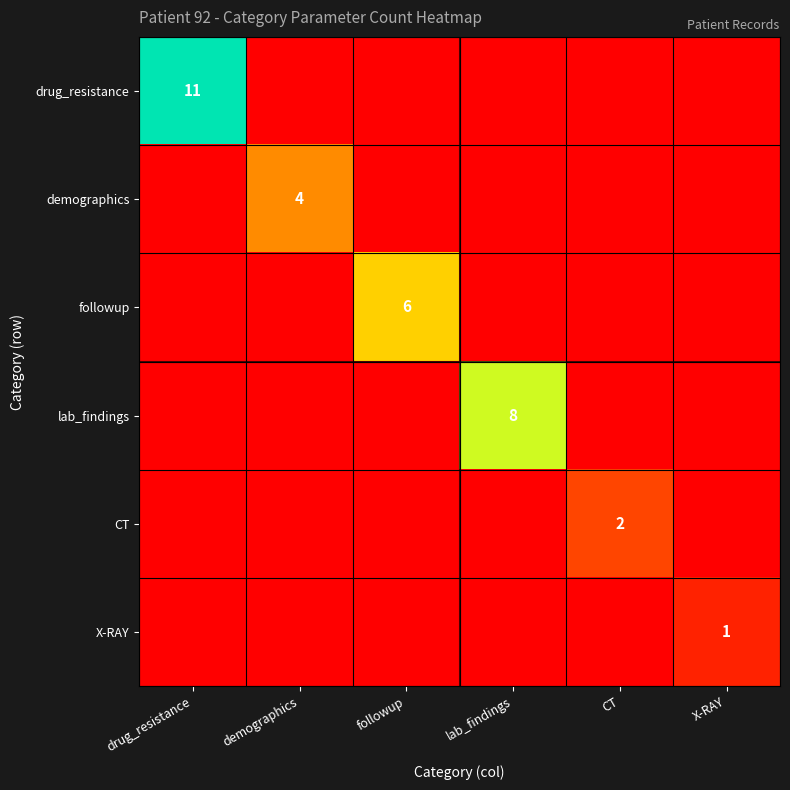

Is the value of CT at CT greater than the value of X-RAY at X-RAY?

Yes